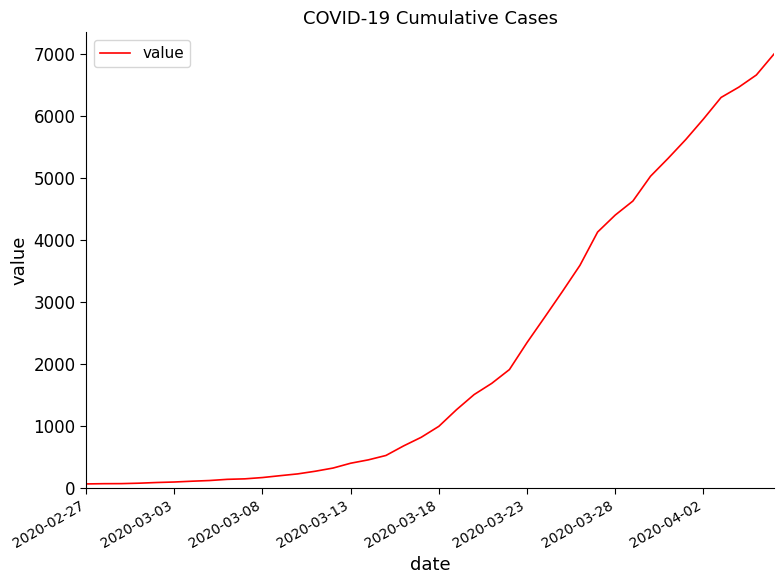

What is the difference between the maximum and minimum values?

6931